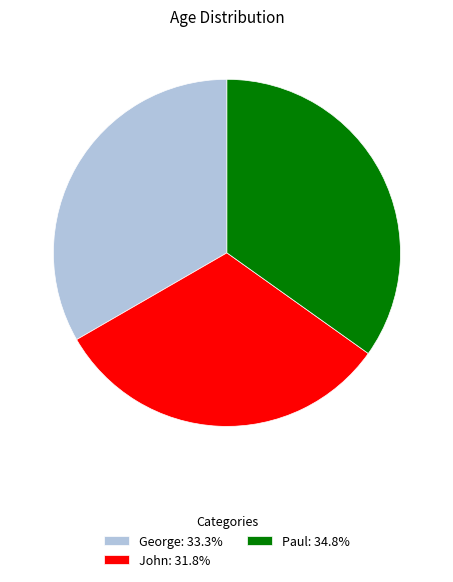

Approximately how many times larger is the value at George: 33.3% compared to John: 31.8%?

1.0